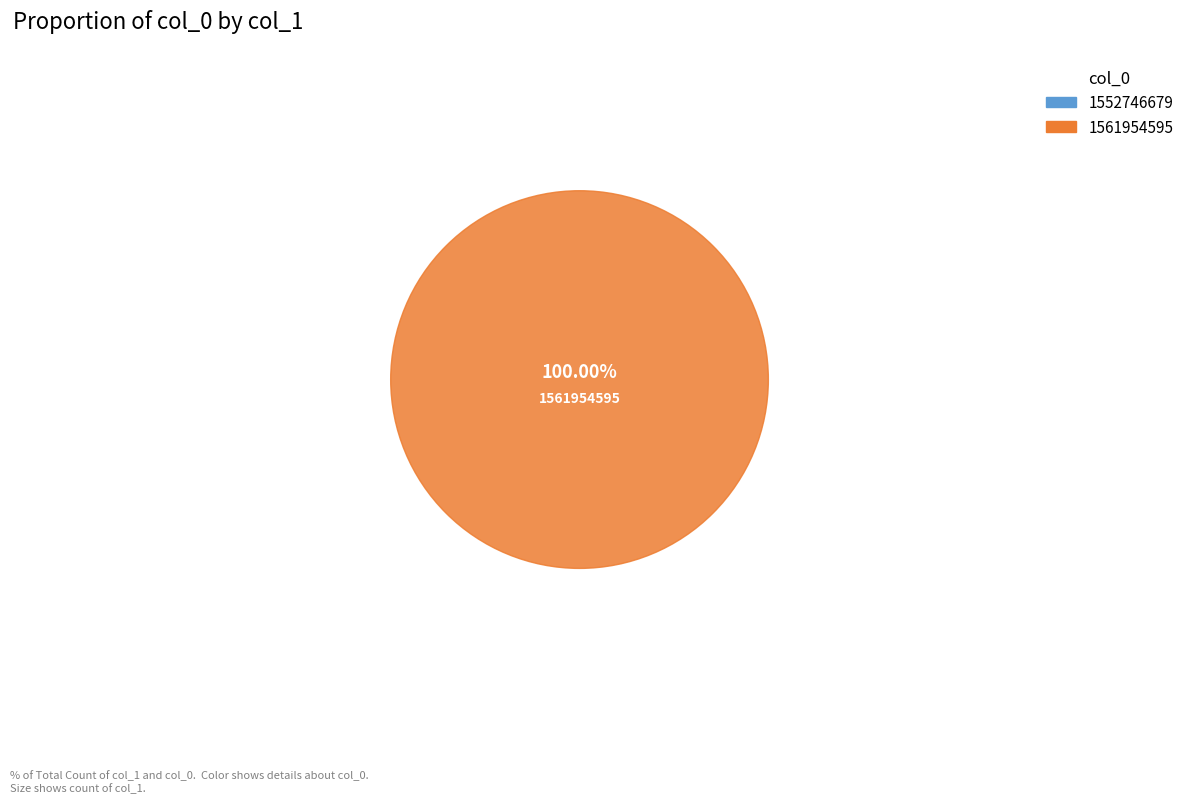

What percentage is the 1561954595 slice, to the nearest percent?

100%